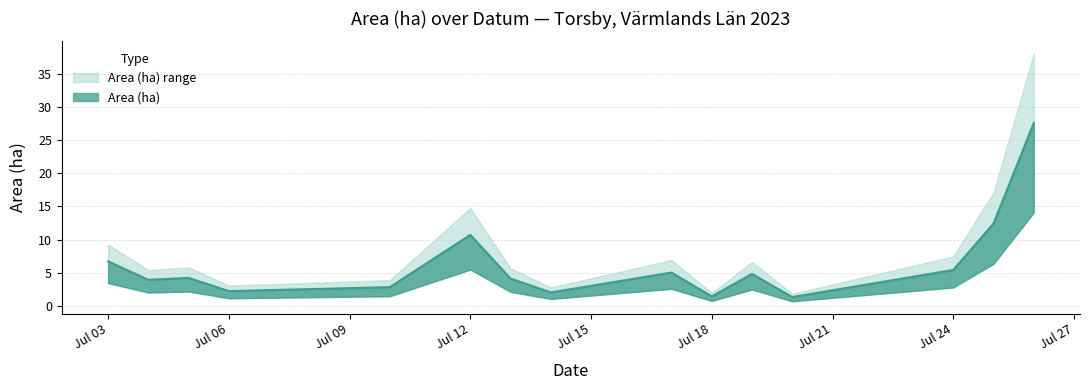

What is the total value across all series at 2023-07-05?

3.4